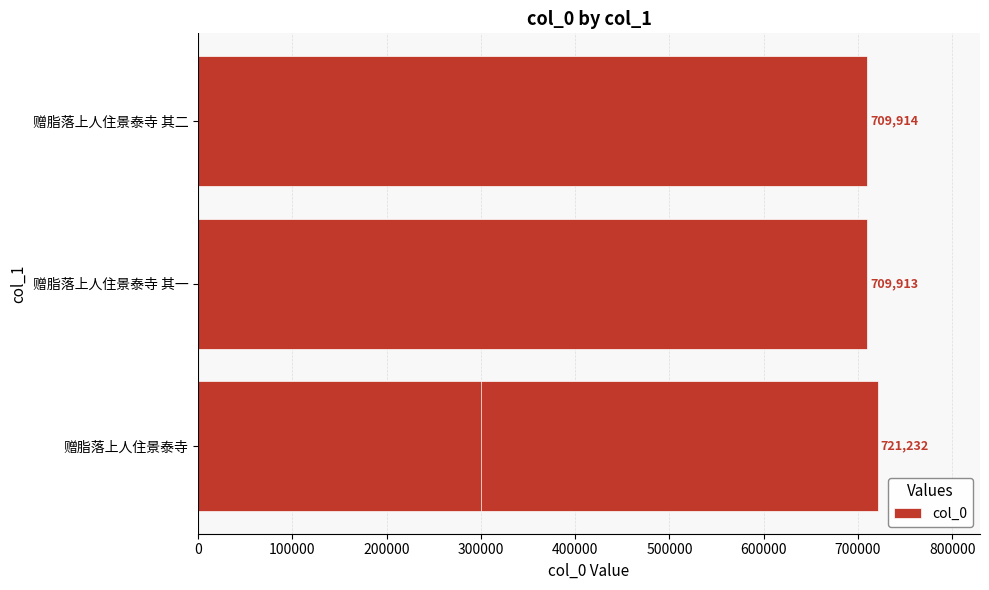

How many distinct data groups are displayed?

1